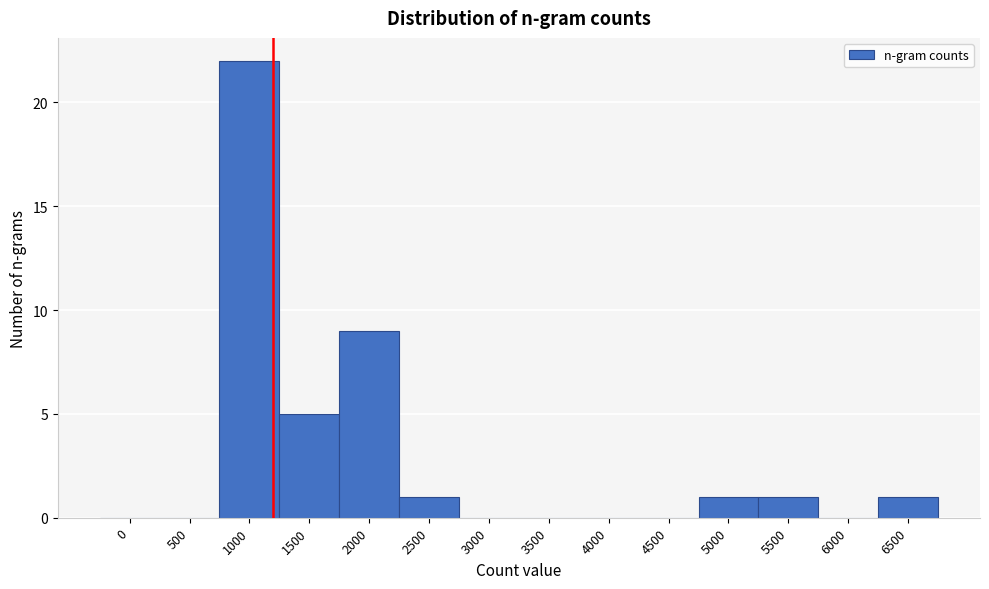

Reading left to right, list all the values displayed in this chart.

0=0	500=0	1000=22	1500=5	2000=9	2500=1	3000=0	3500=0	4000=0	4500=0	5000=1	5500=1	6000=0	6500=1